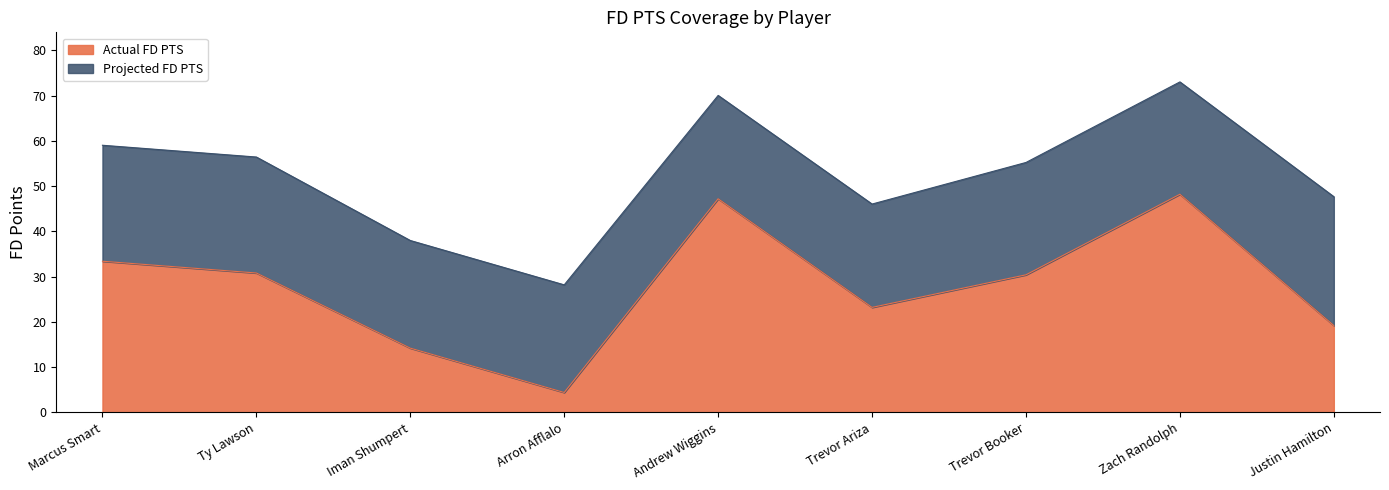

How many points are higher than both their immediate neighbors (excluding endpoints)?

2